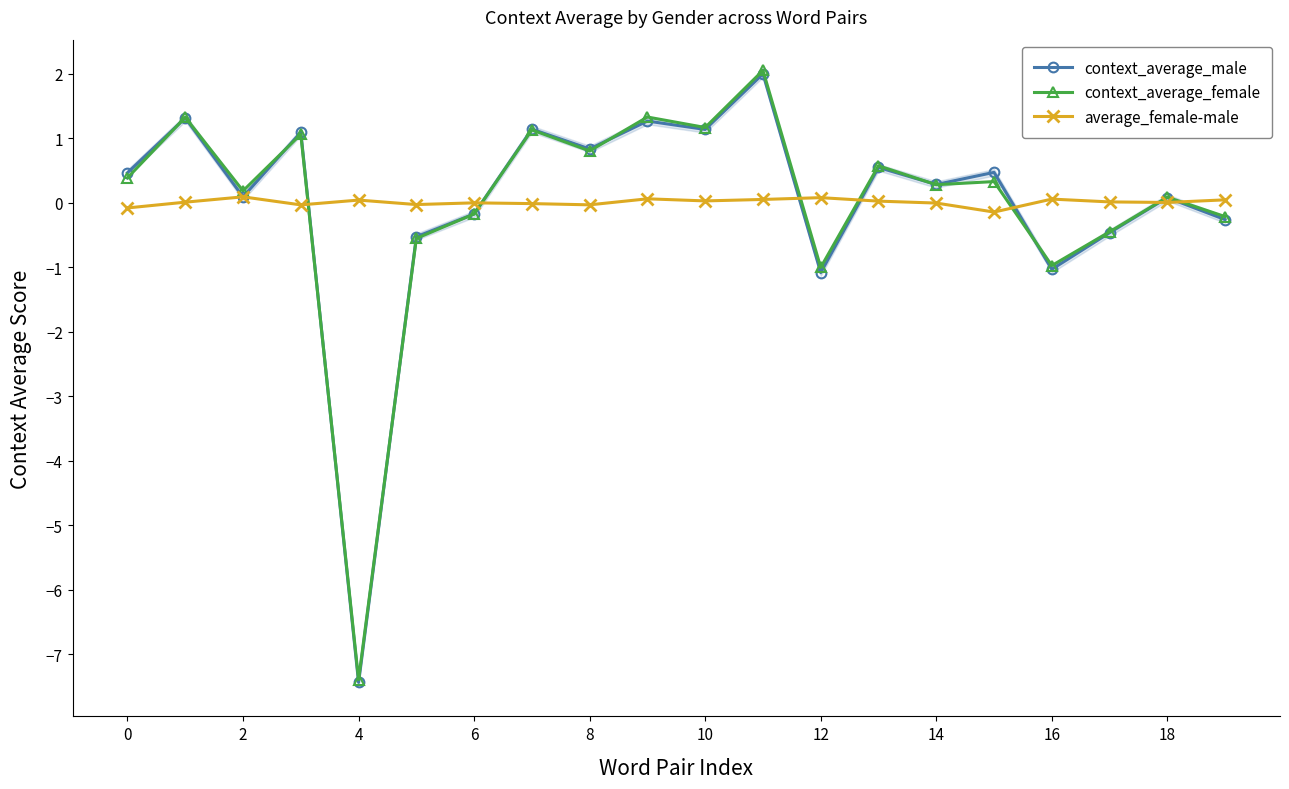

At which category does context_average_male reach its first local valley?

2